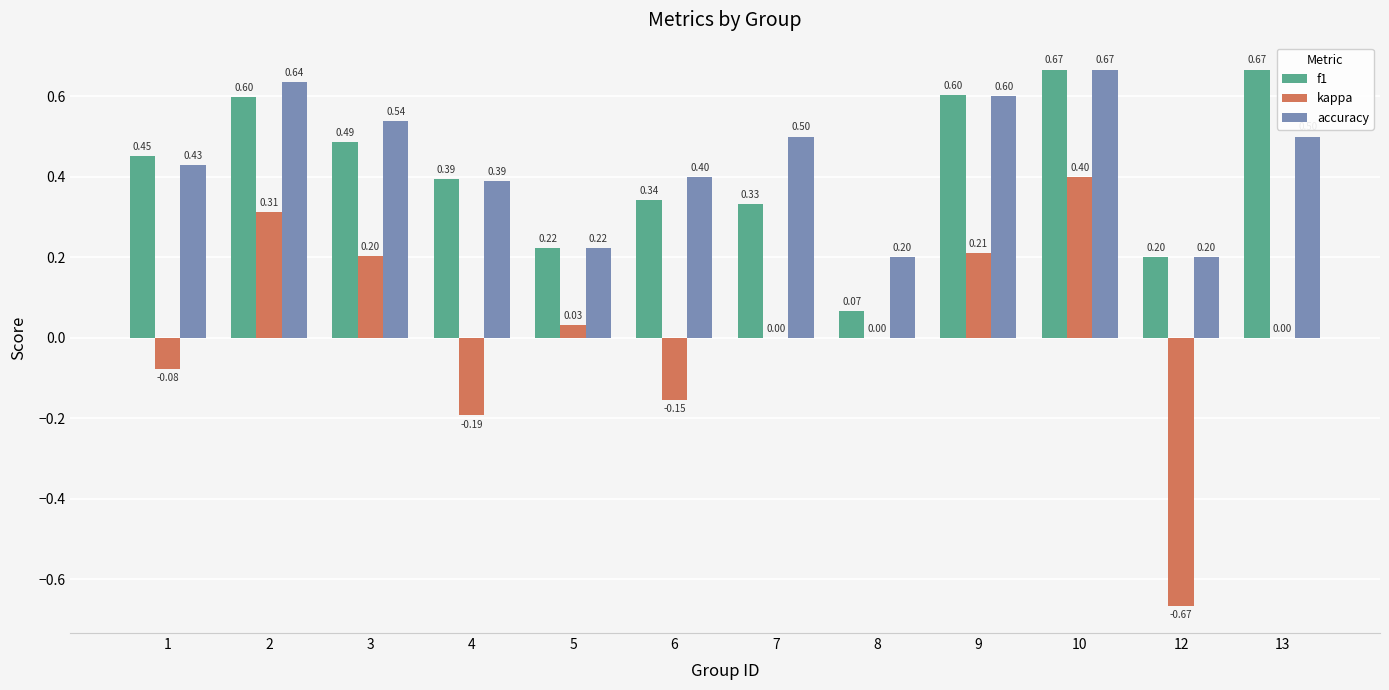

What is the sum of all f1 values?

5.0